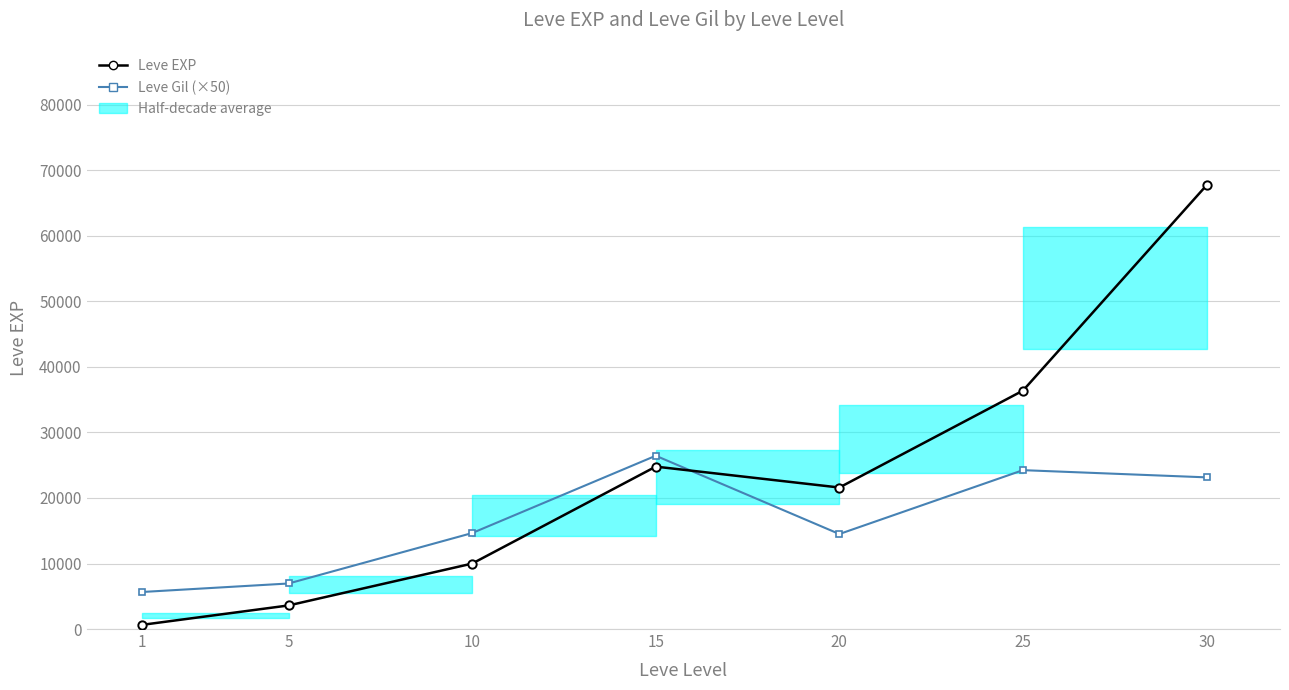

At which category does Leve EXP reach its first local valley?

20